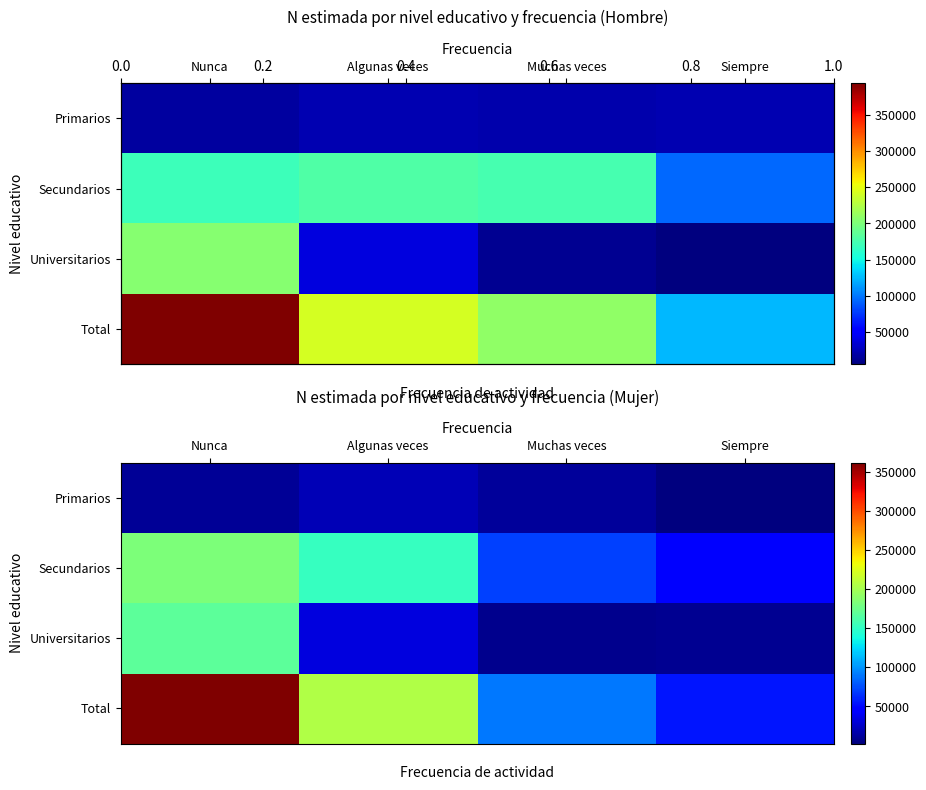

Between Muchas veces and Siempre, which series saw the biggest shift?

Total